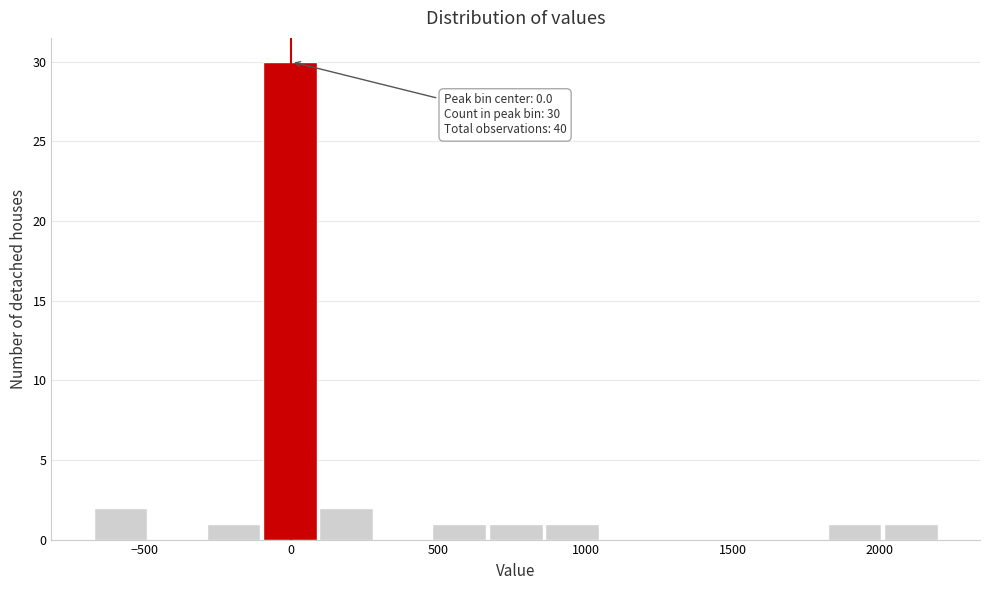

Read against the x-axis, roughly where is the centre of the tallest bar?

0